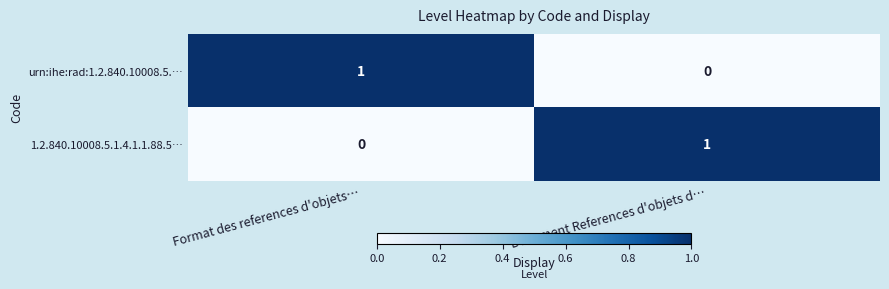

Reading left to right, extract all data points from this chart.

urn:ihe:rad:1.2.840.10008.5.…: Format des references d'objets…=1	Document References d'objets d…=0
1.2.840.10008.5.1.4.1.1.88.5…: Format des references d'objets…=0	Document References d'objets d…=1